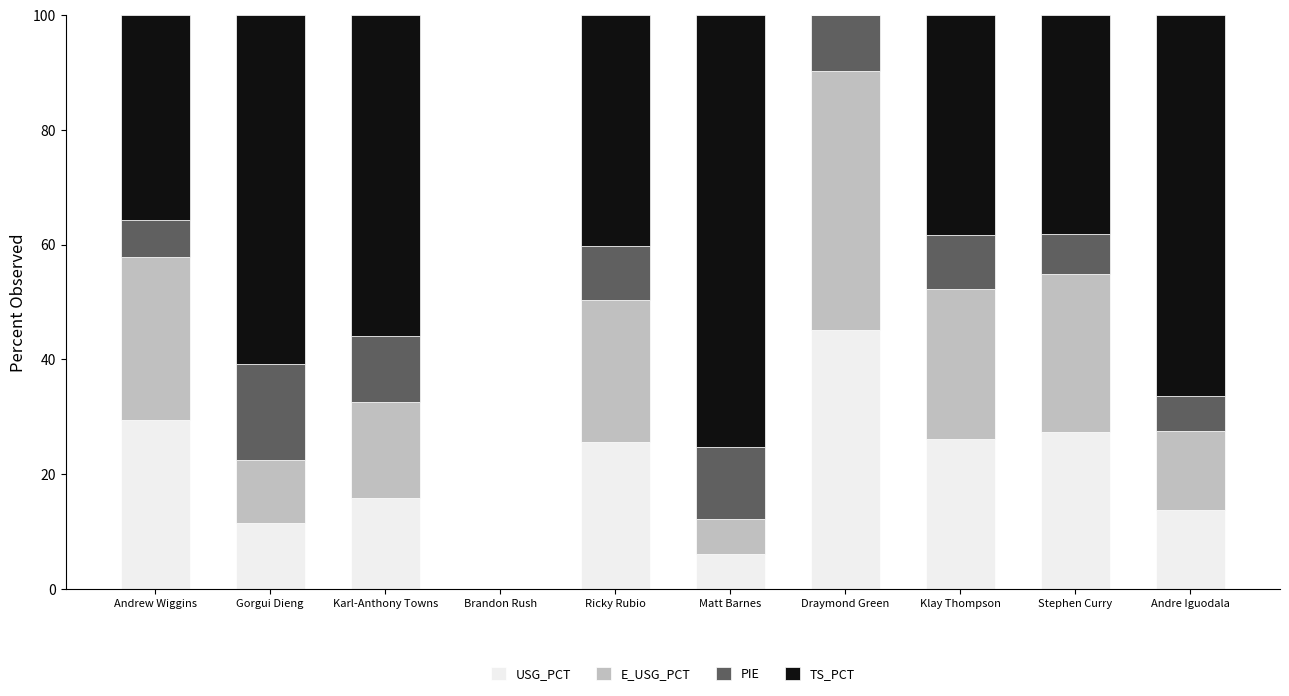

The value of USG_PCT at Klay Thompson is 26.1. True or false?

True